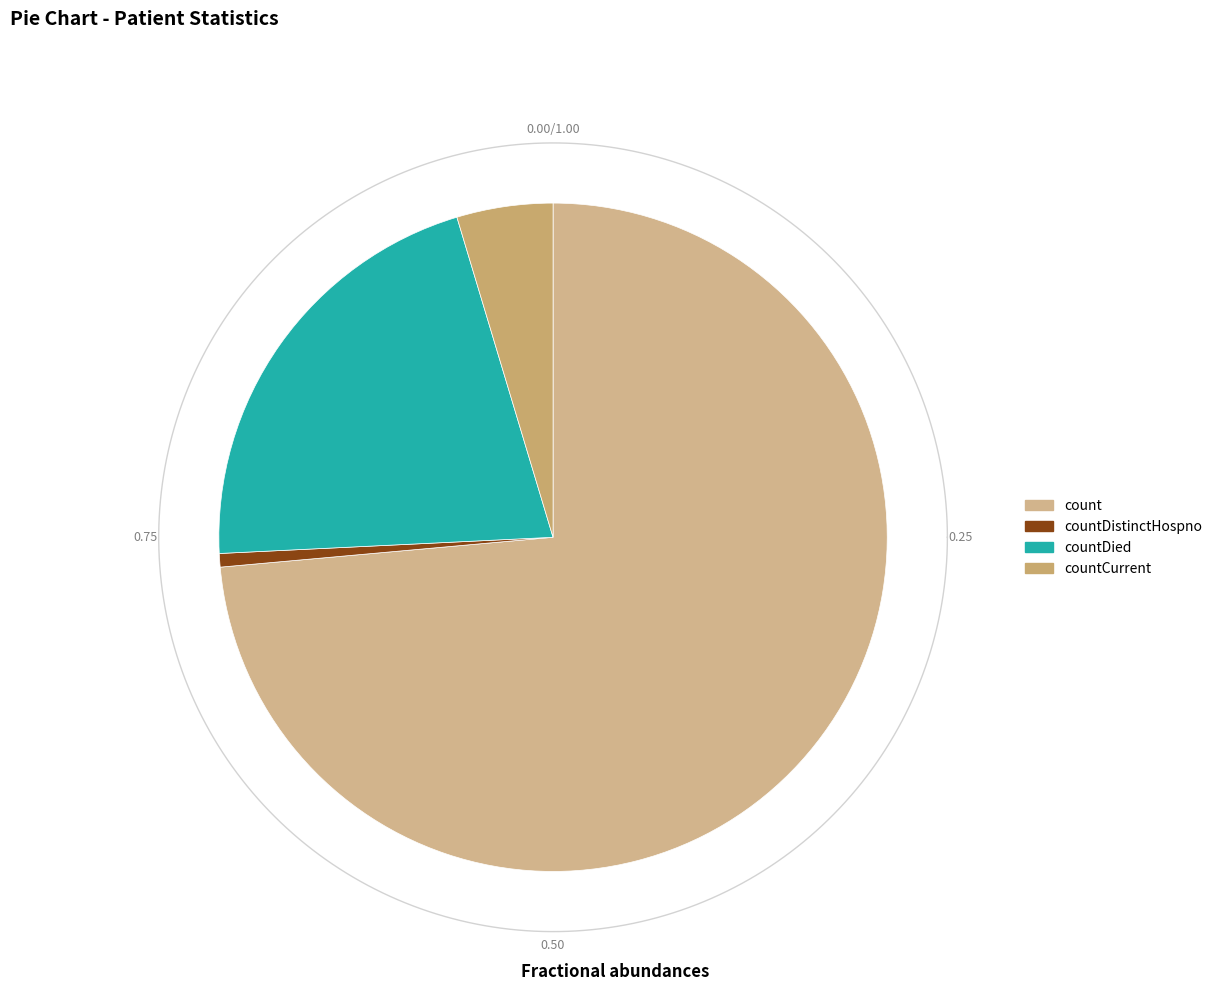

Which slice is the smallest?

countDistinctHospno